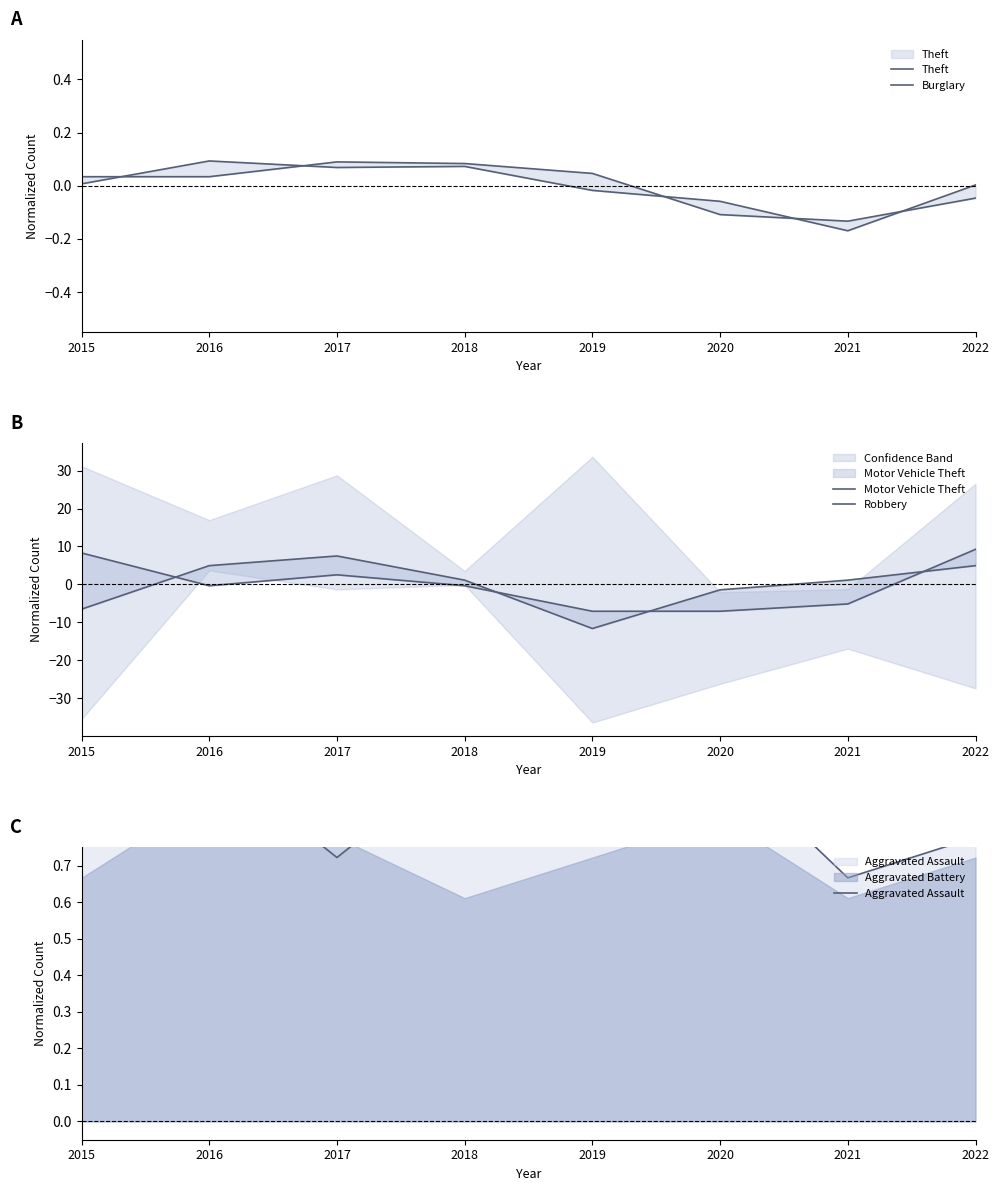

Where is the first local maximum for Theft?

2016